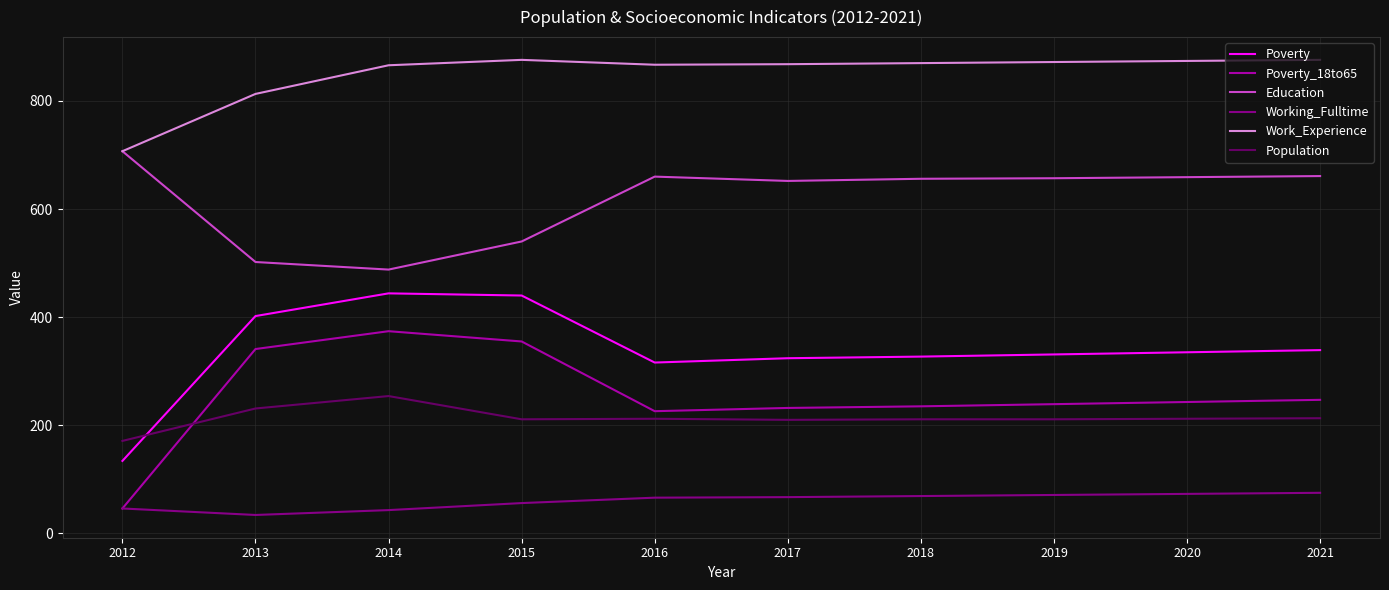

What is the sum of the Poverty_18to65 values at 2018 and 2021?

482